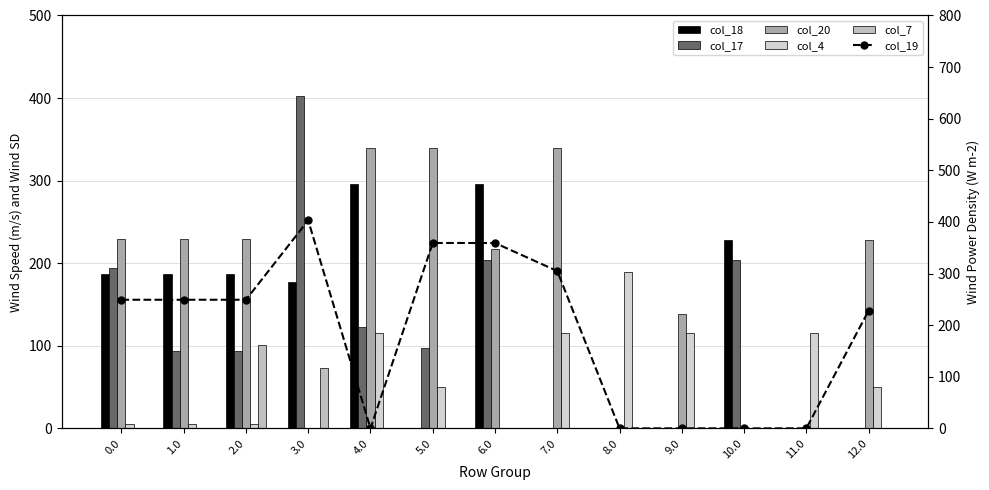

How many positive values does the col_17 series have?

8